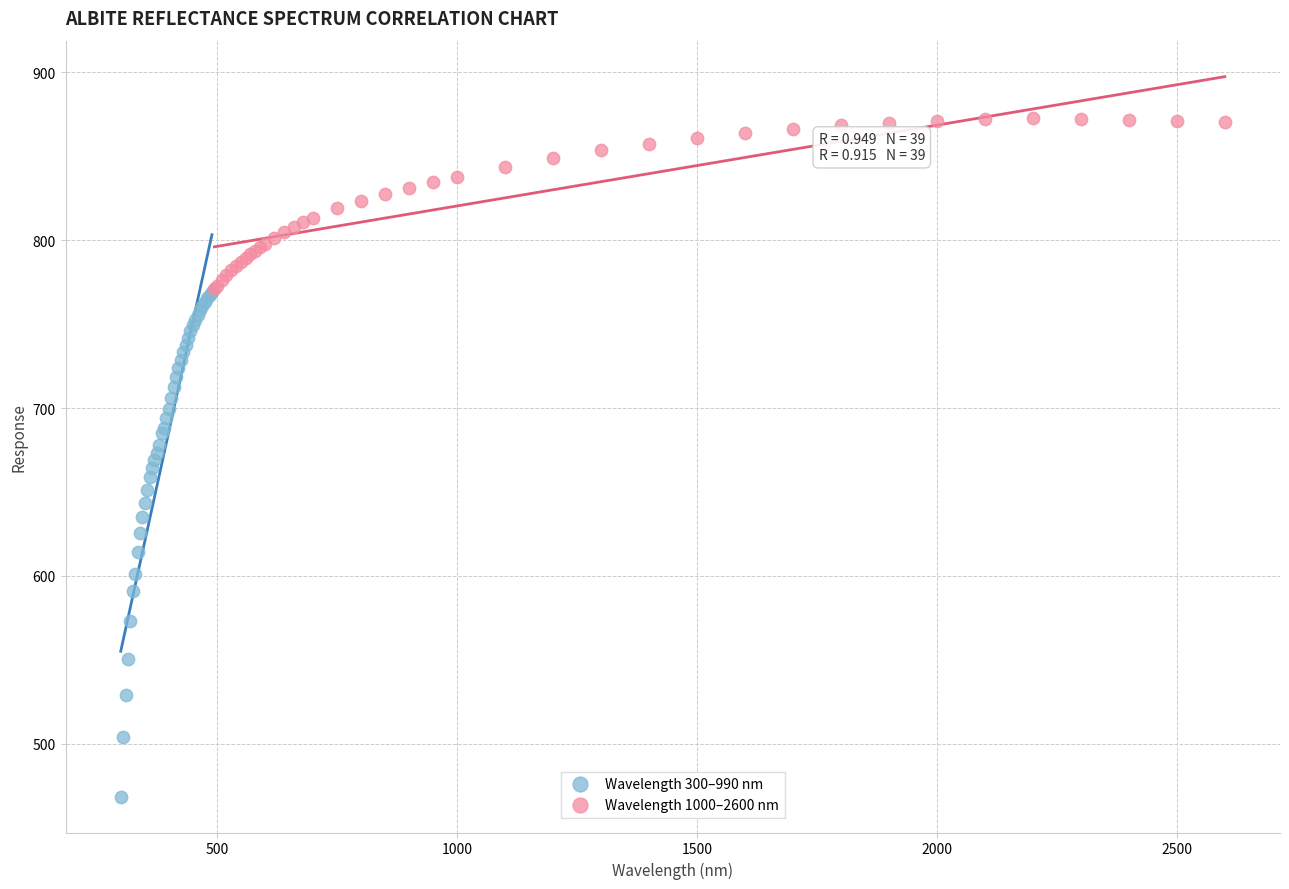

What are all the series names shown in the legend?

Wavelength 300–990 nm, Wavelength 1000–2600 nm